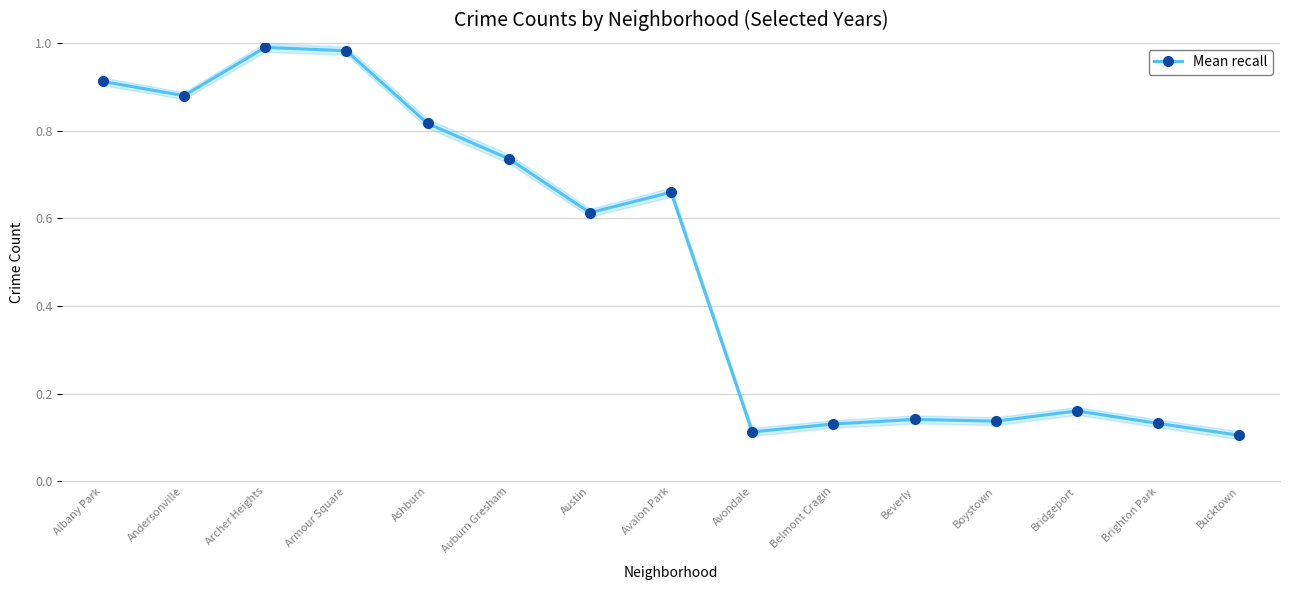

List the labels in order of value, smallest first.

Bucktown, Avondale, Belmont Cragin, Brighton Park, Boystown, Beverly, Bridgeport, Austin, Avalon Park, Auburn Gresham, Ashburn, Andersonville, Albany Park, Armour Square, Archer Heights